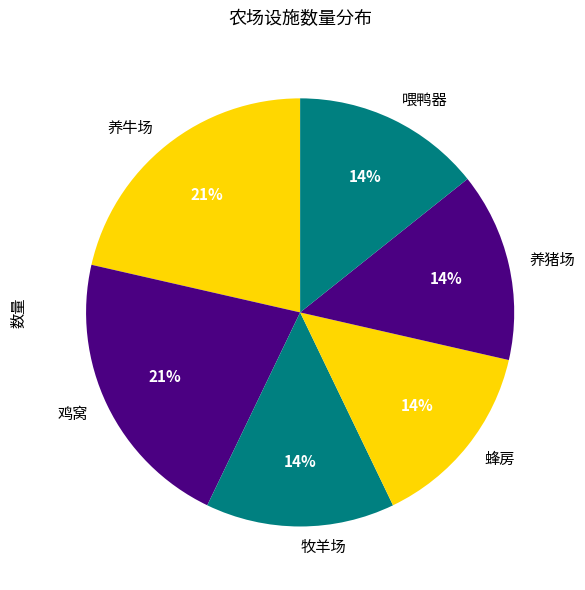

Combined, do 牧羊场 and 蜂房 account for over 50%?

No